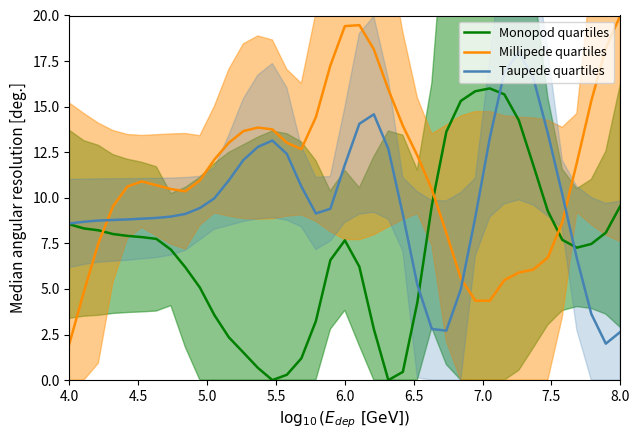

What is the average value of the Taupede quartiles series?

9.7